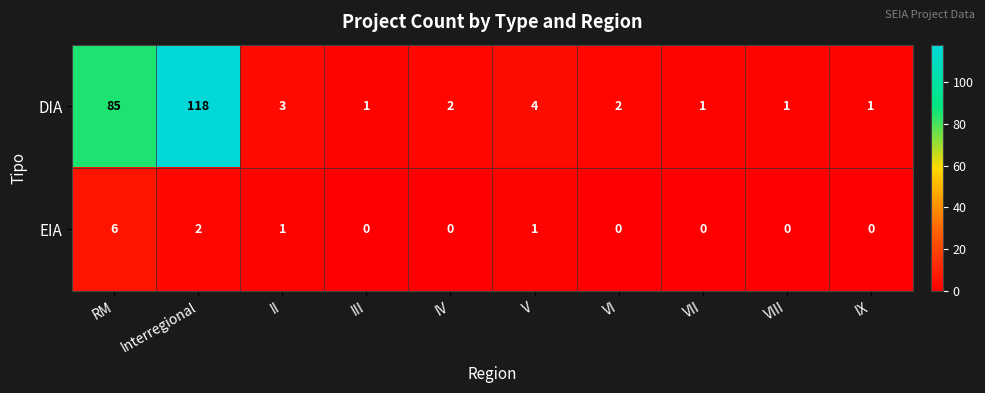

Rank the series by their average value, from lowest to highest.

EIA, DIA